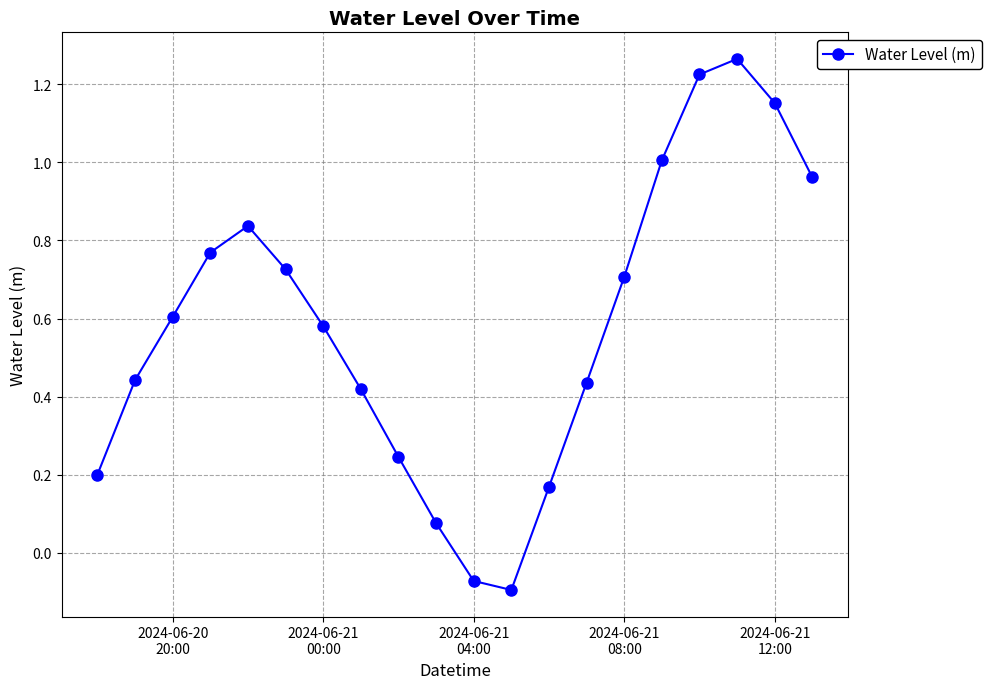

How many points are higher than both their immediate neighbors (excluding endpoints)?

2